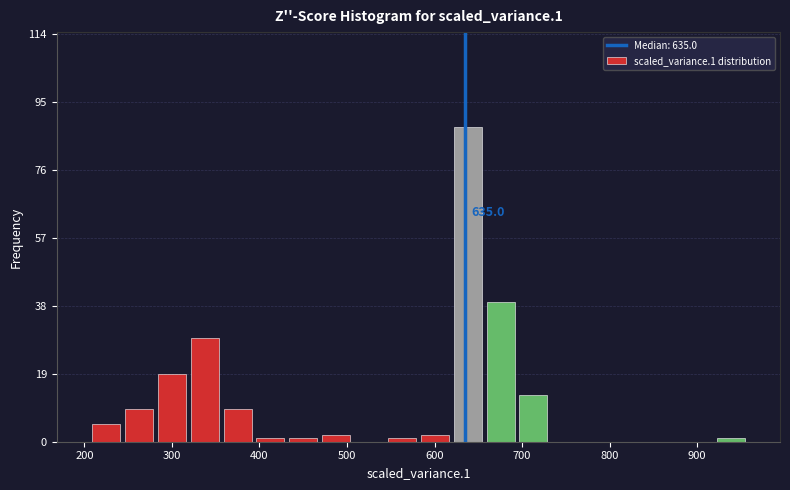

Read against the x-axis, roughly where is the centre of the tallest bar?

640